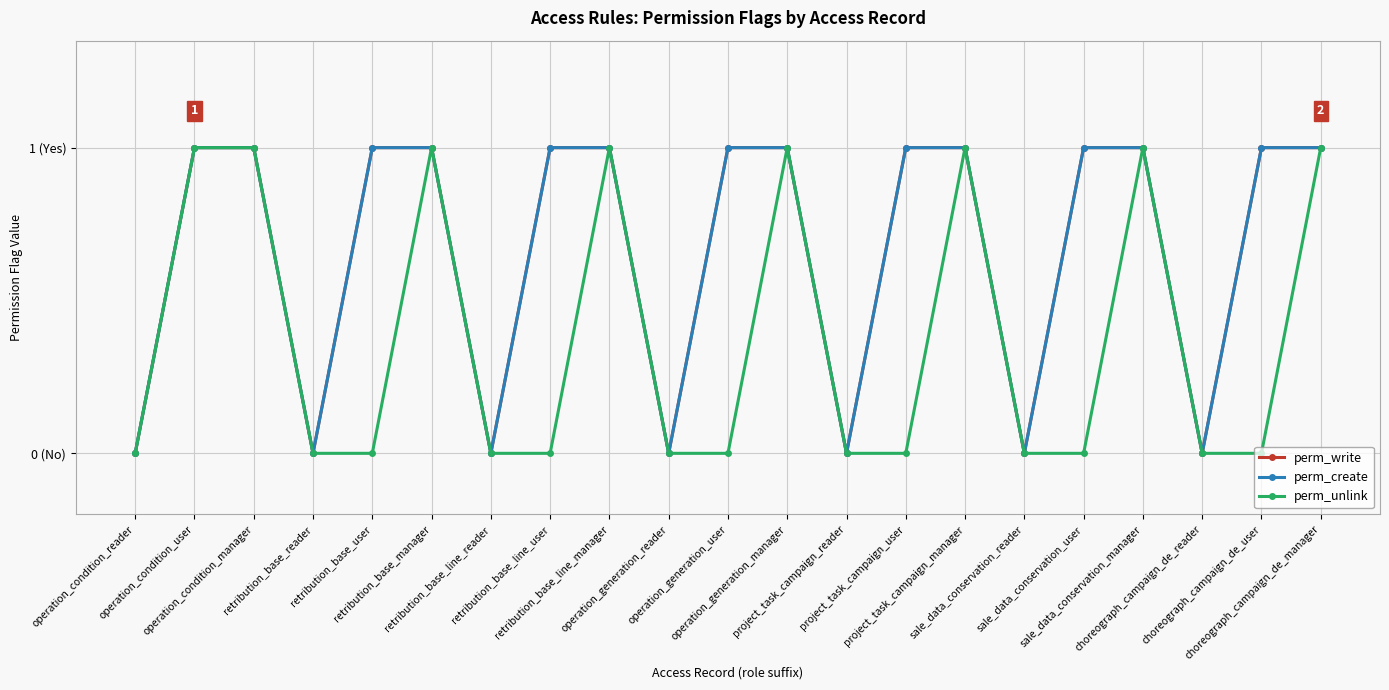

The value of perm_create at operation_generation_user is 1. True or false?

True